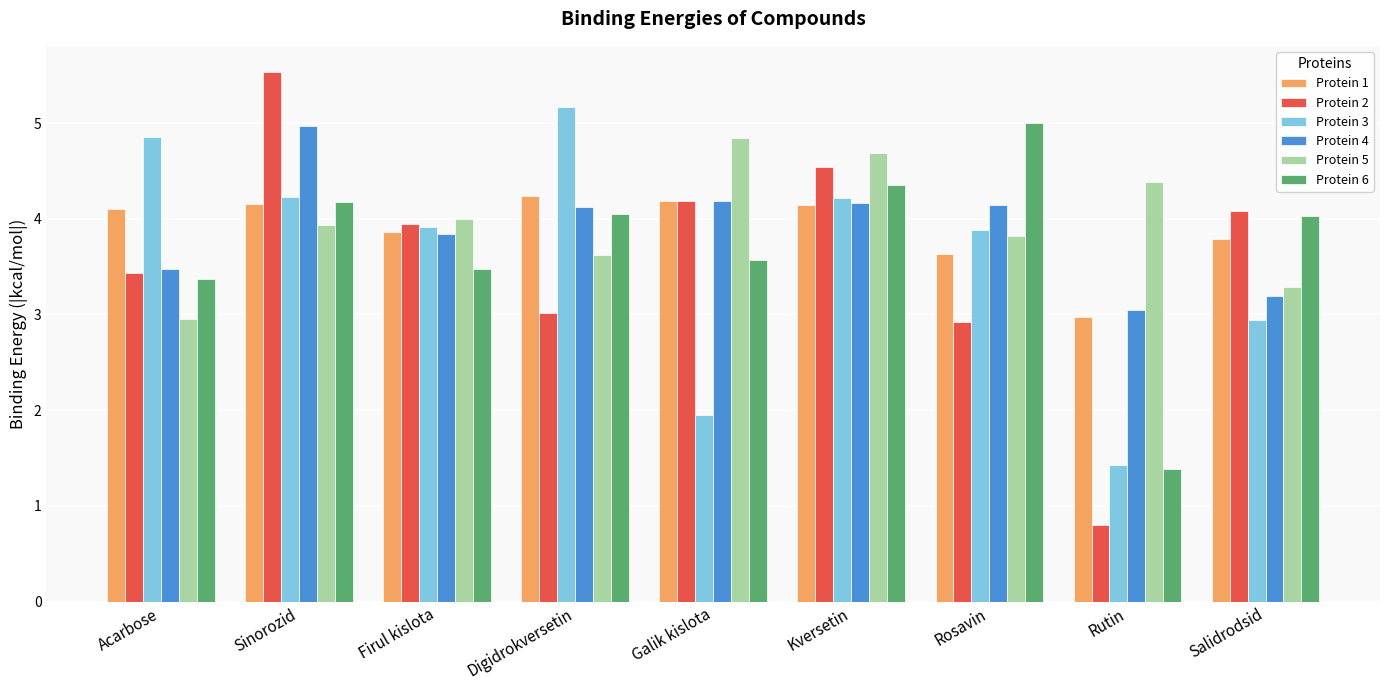

What is the difference between the maximum and second lowest values in the Protein 4 series?

1.8